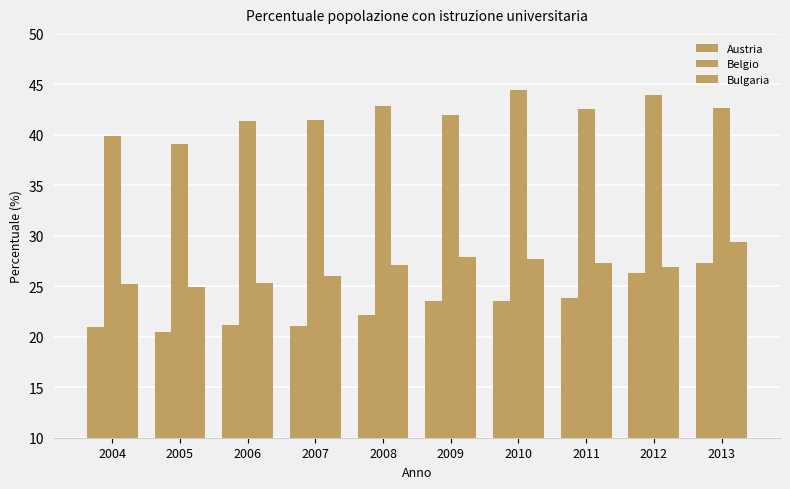

What is the difference between the maximum and minimum values in the Austria series?

6.8